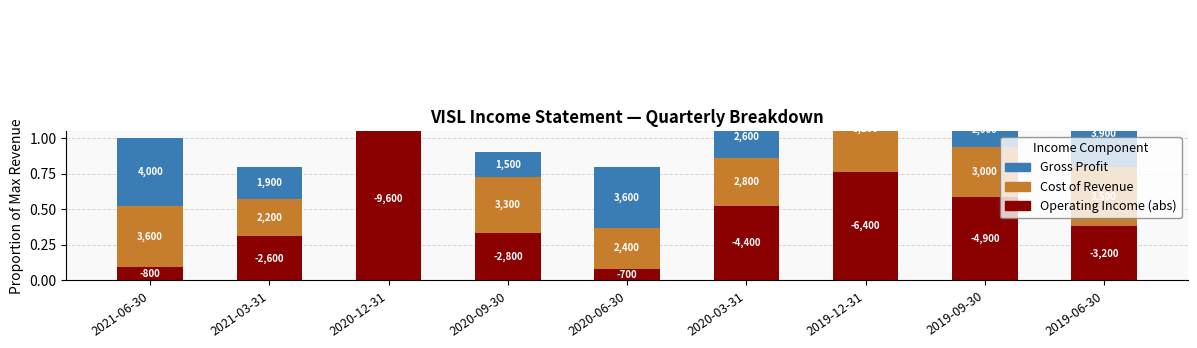

Reading left to right, what are all the values shown in this chart?

Operating Income (abs): 0.1	0.3	1.1	0.3	0.1	0.5	0.8	0.6	0.4
Cost of Revenue: 0.4	0.3	0.6	0.4	0.3	0.3	0.6	0.4	0.4
Gross Profit: 0.5	0.2	0.2	0.2	0.4	0.3	0.4	0.2	0.5